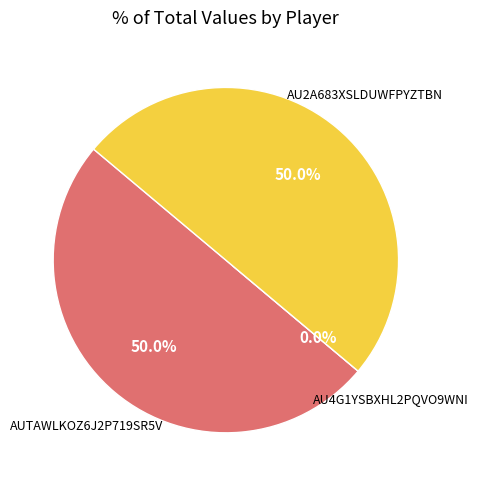

Is there a majority slice in this chart?

No